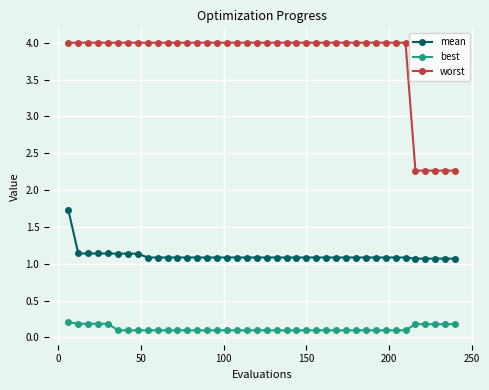

Which series has the largest range (max minus min)?

worst